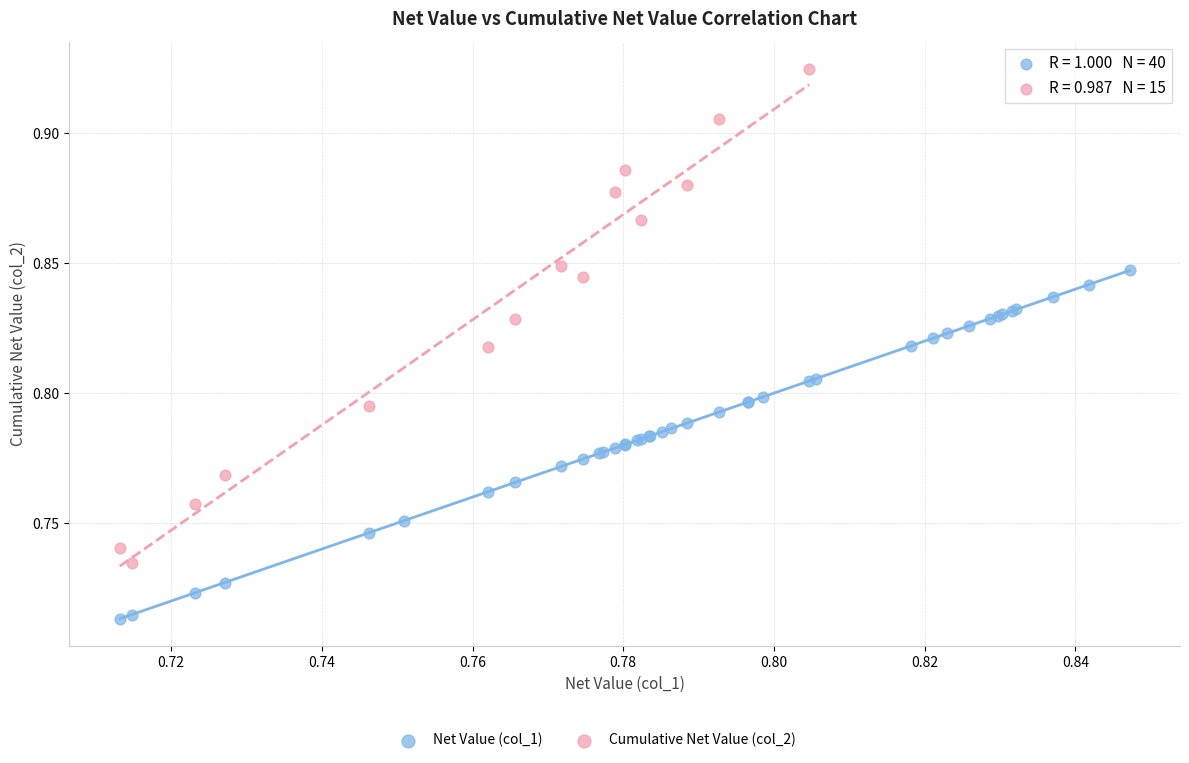

Which series contains the lowest Y value?

Net Value (col_1)